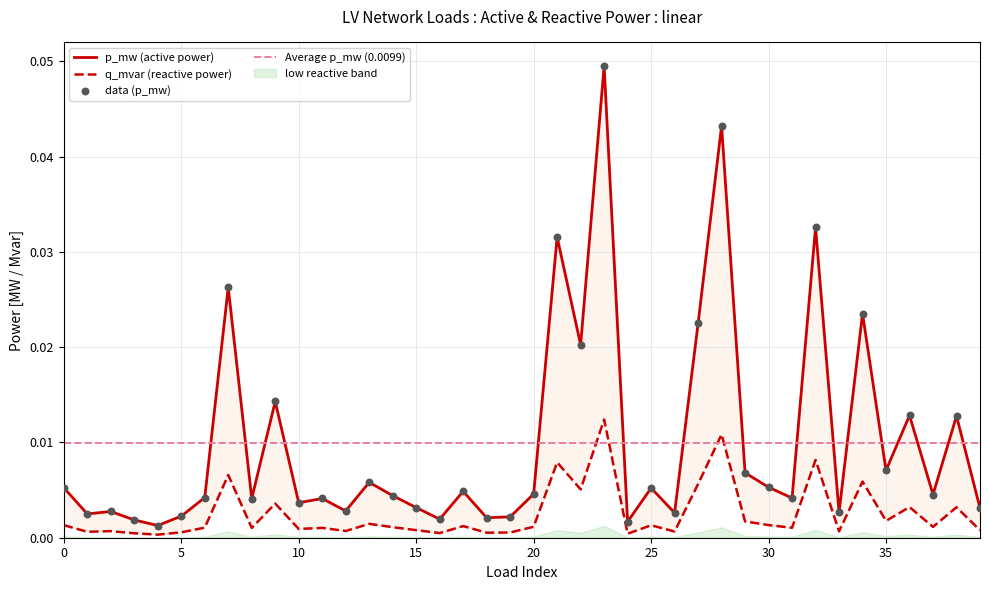

Which series reaches the maximum Y coordinate?

p_mw